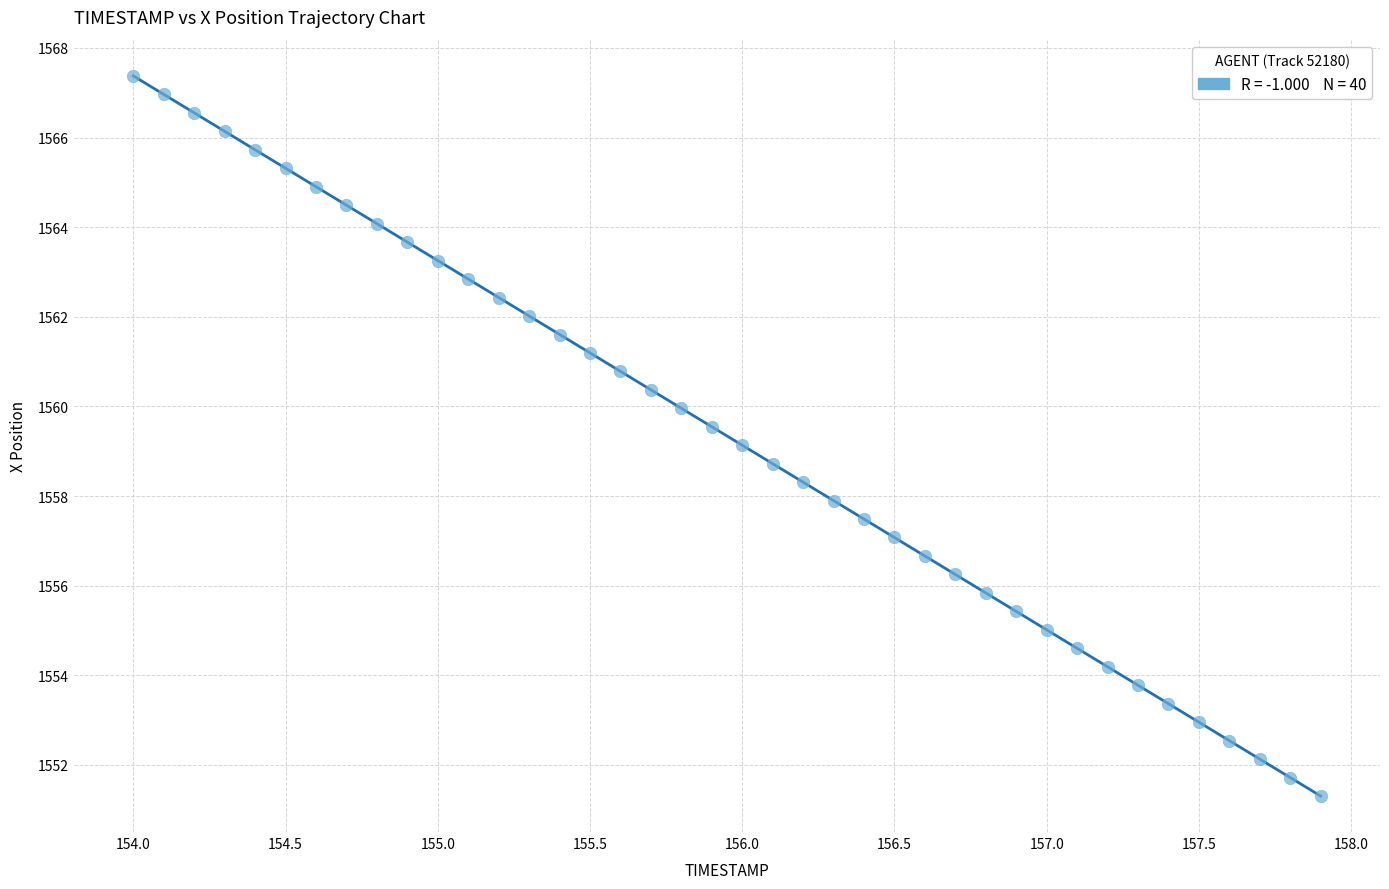

What is the range of X values (max minus min)?

3.9